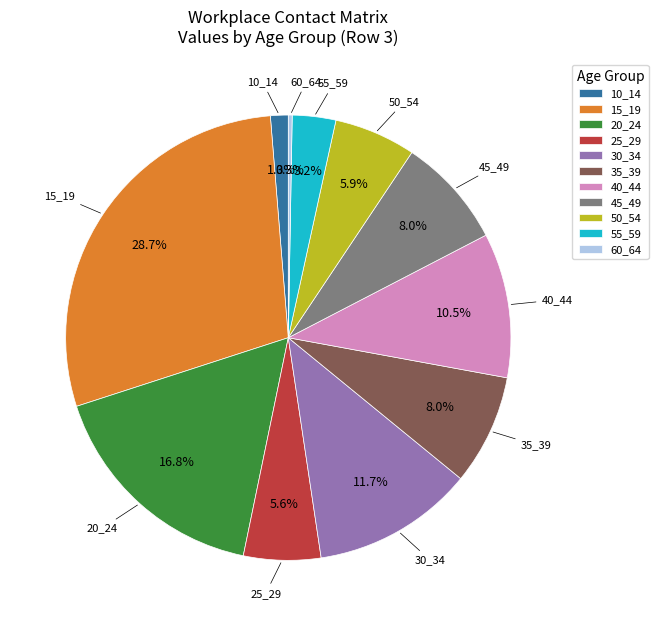

To the nearest percent, what portion does 20_24 represent?

17%